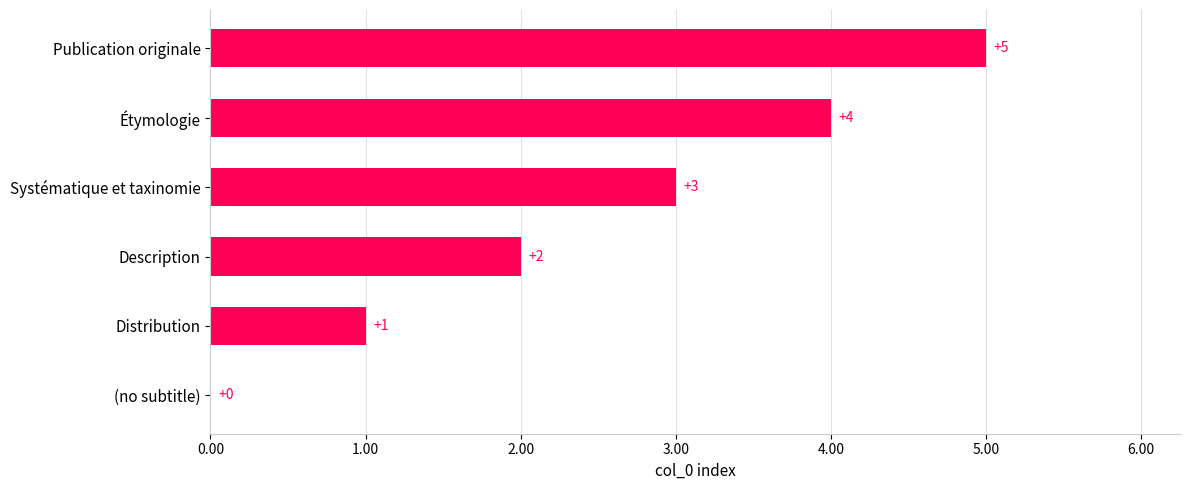

Reading top to bottom, extract all data points from this chart.

Publication originale=5	Étymologie=4	Systématique et taxinomie=3	Description=2	Distribution=1	(no subtitle)=0